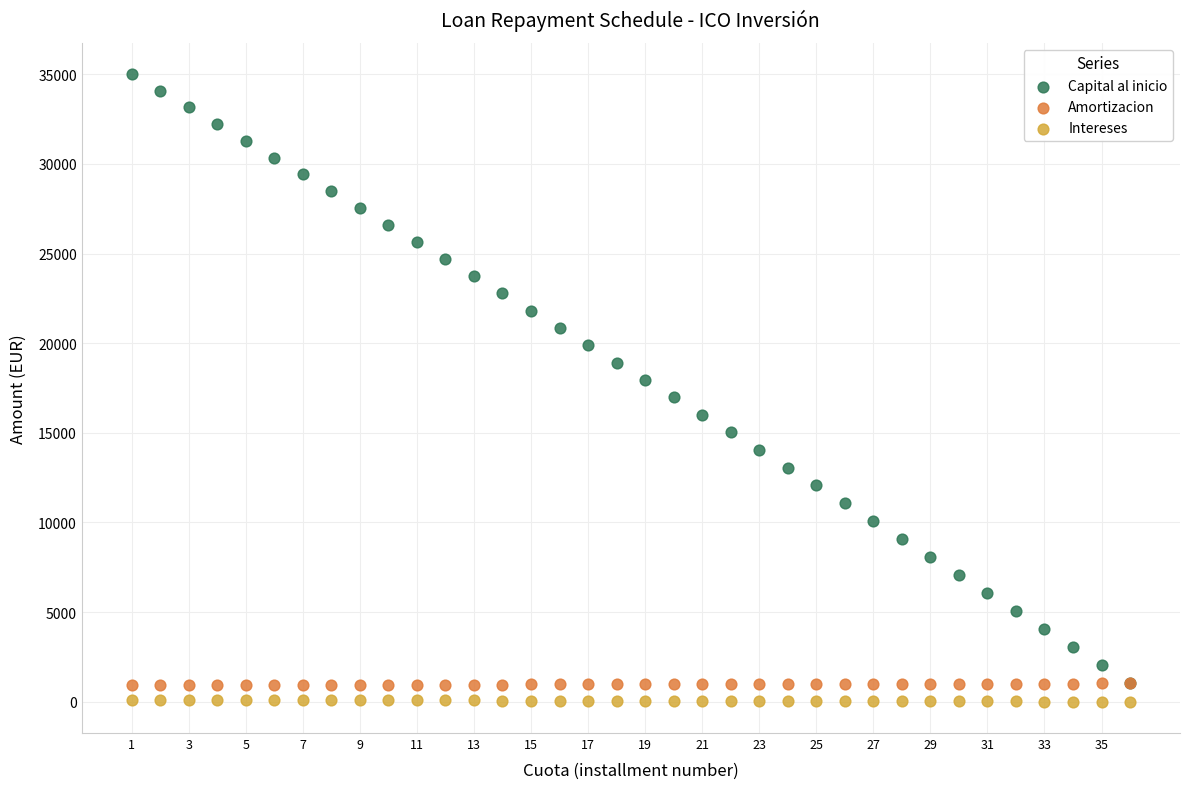

Which series has the widest spread of Y values?

Capital al inicio